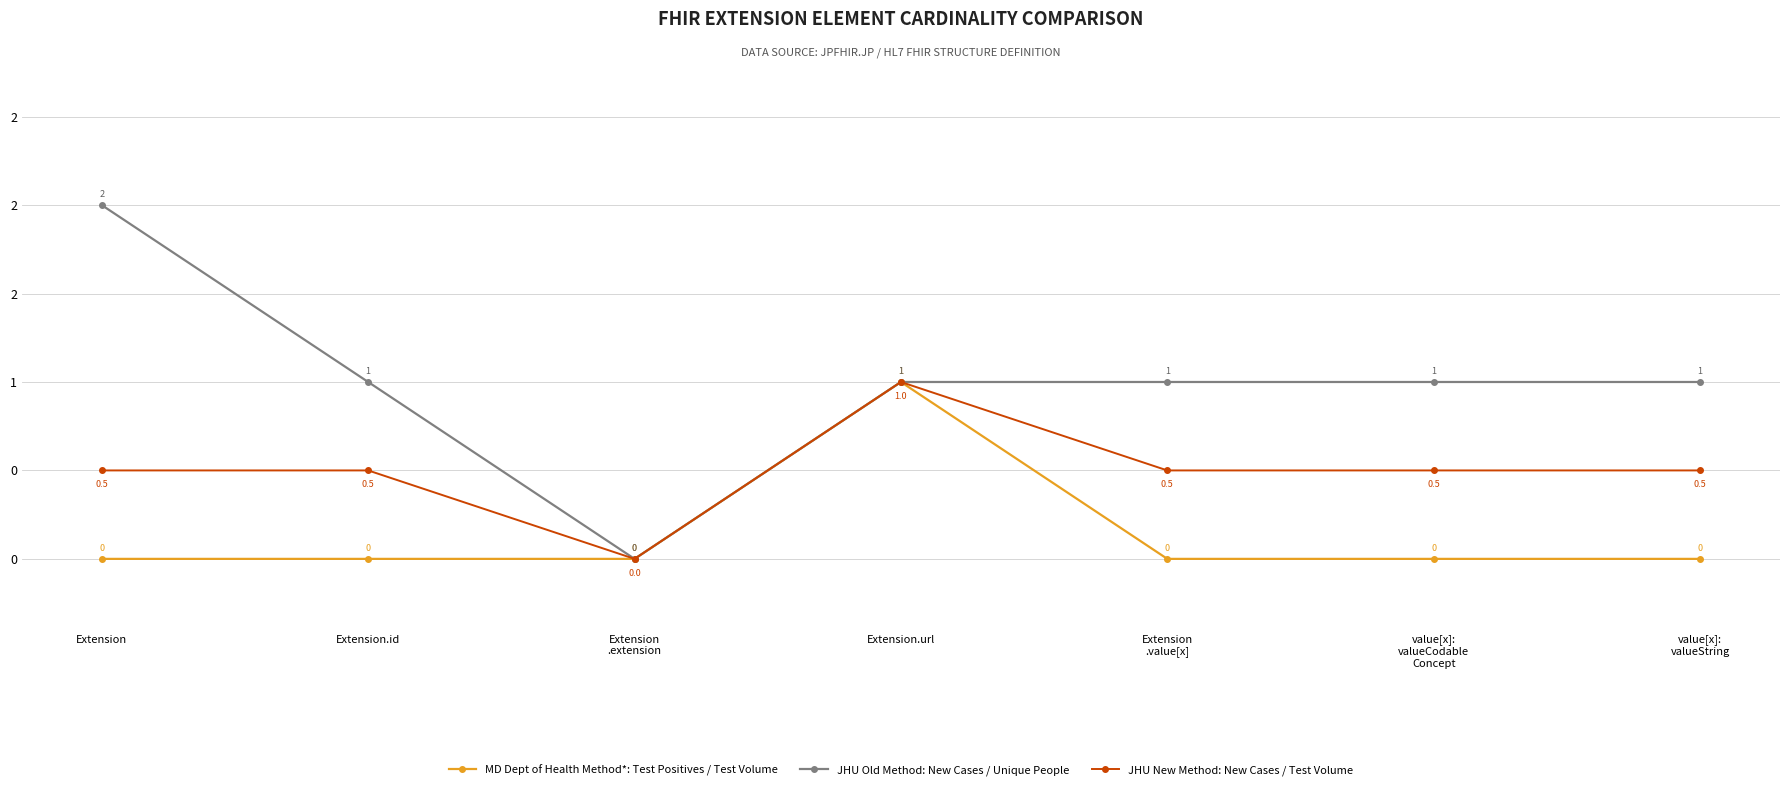

Which series has the largest range (max minus min)?

JHU Old Method: New Cases / Unique People